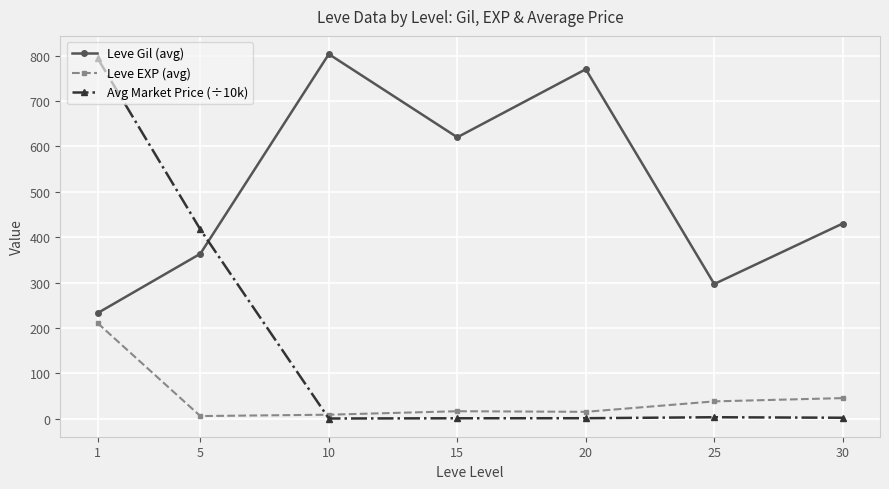

Is this an area chart (filled region under the line)?

No